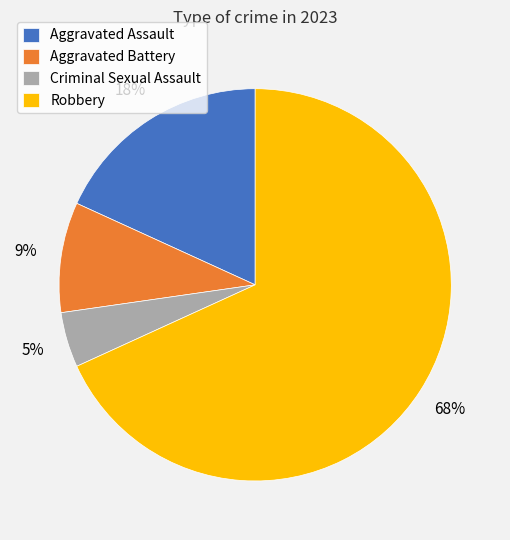

How many slices are in this pie chart?

4